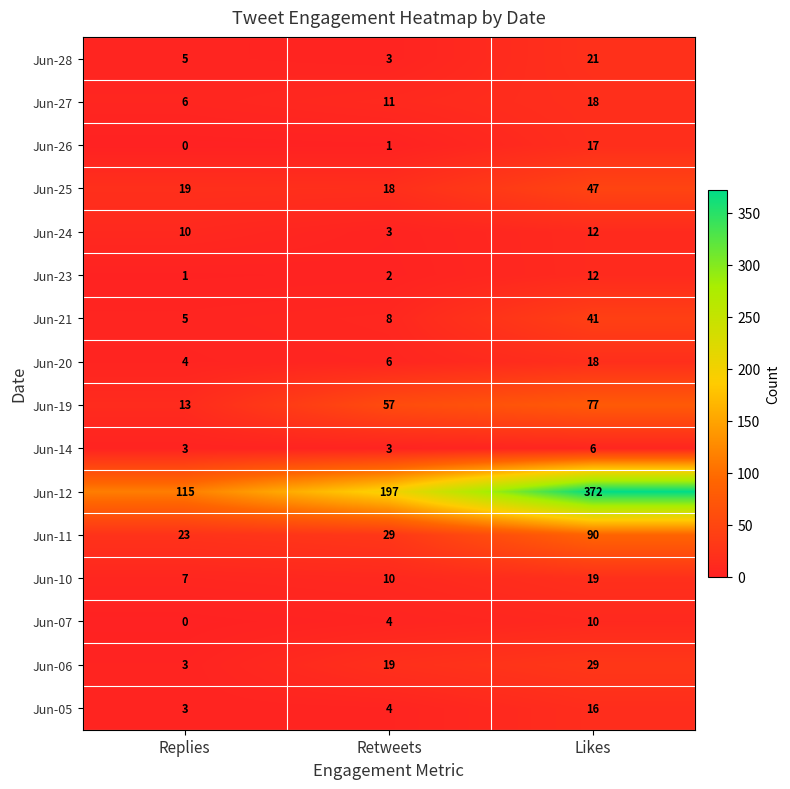

How many data points in Jun-10 are less than 10?

1